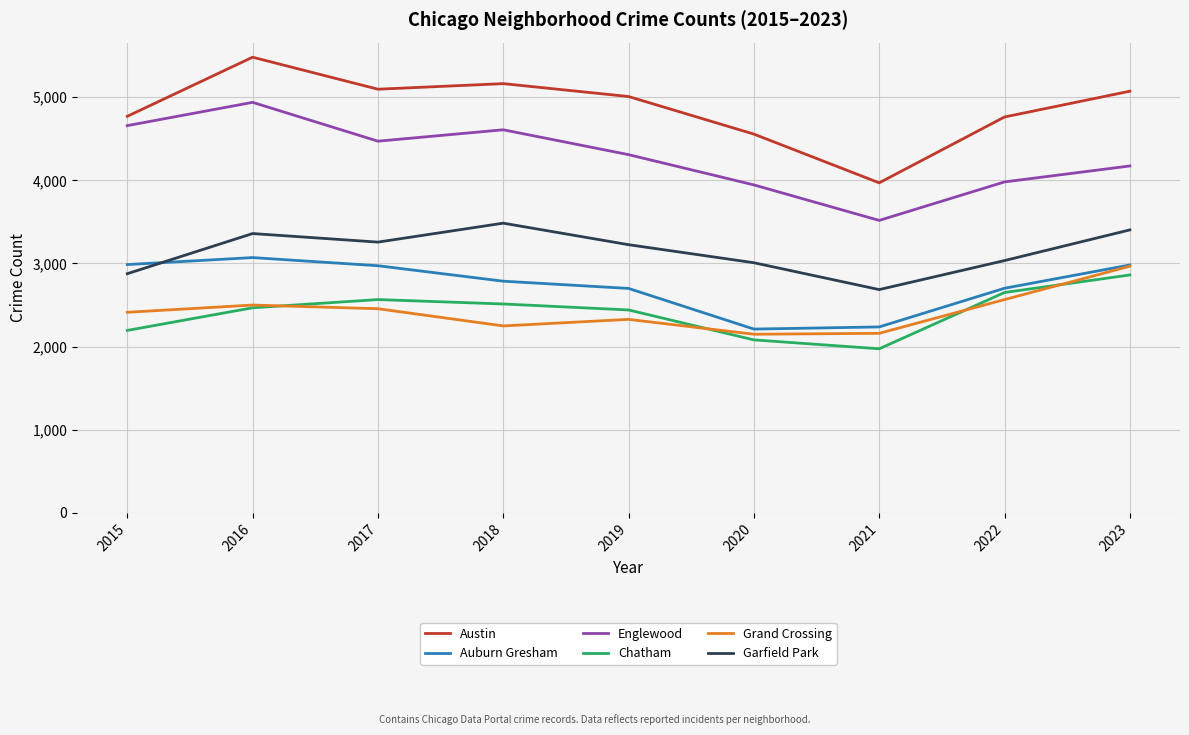

What is the difference between the maximum and minimum values in the Chatham series?

888